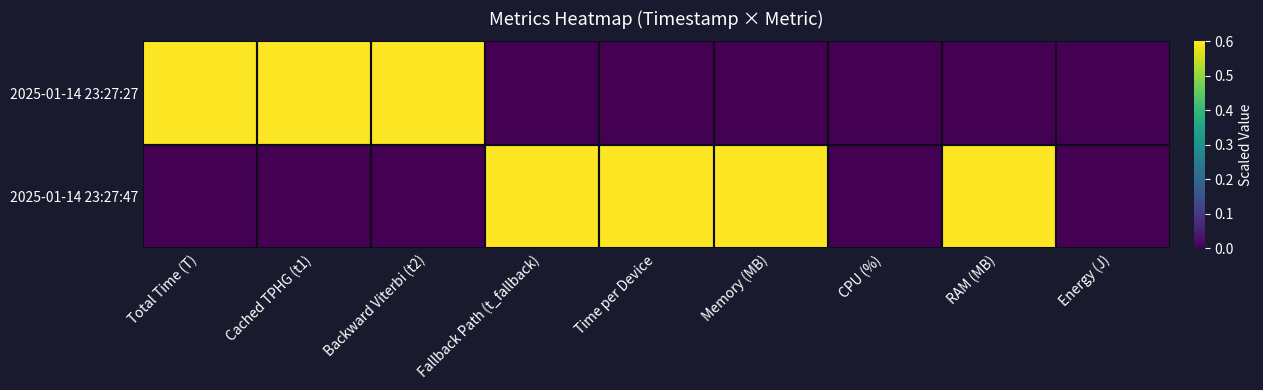

At which category does the chart reach its minimum across all series?

Fallback Path (t_fallback)